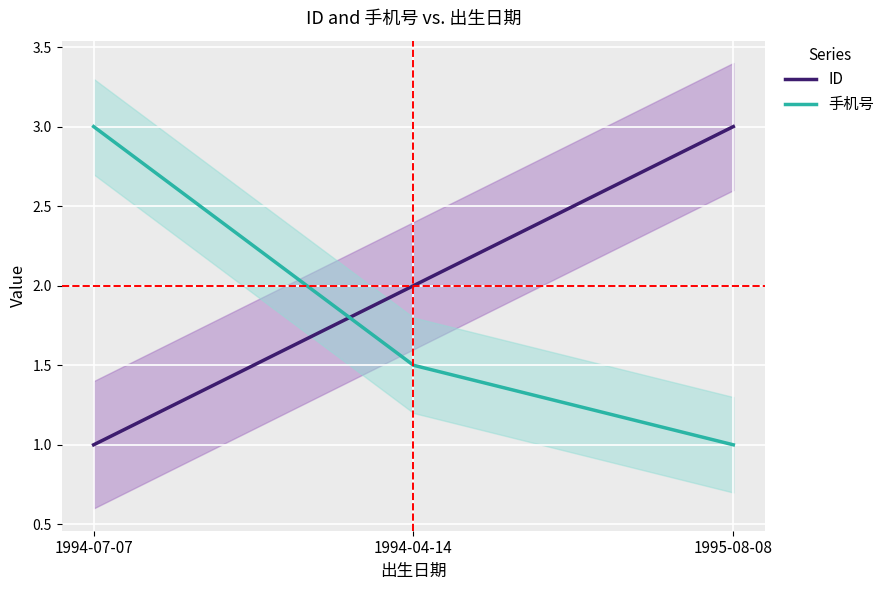

List the labels in order of 手机号 value, smallest first.

1995-08-08, 1994-04-14, 1994-07-07